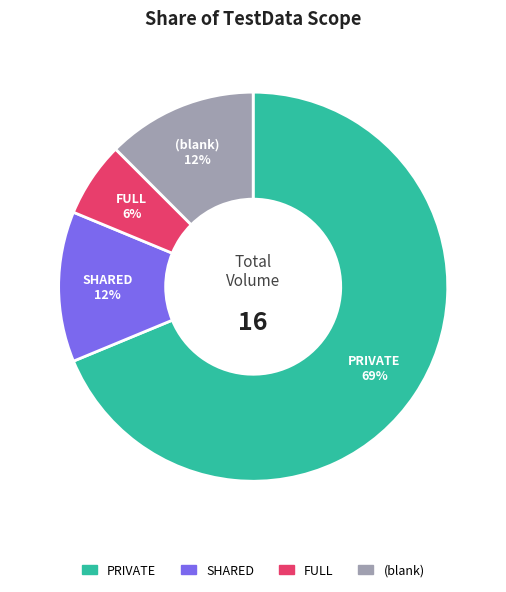

To the nearest percent, what is the average slice percentage?

25%